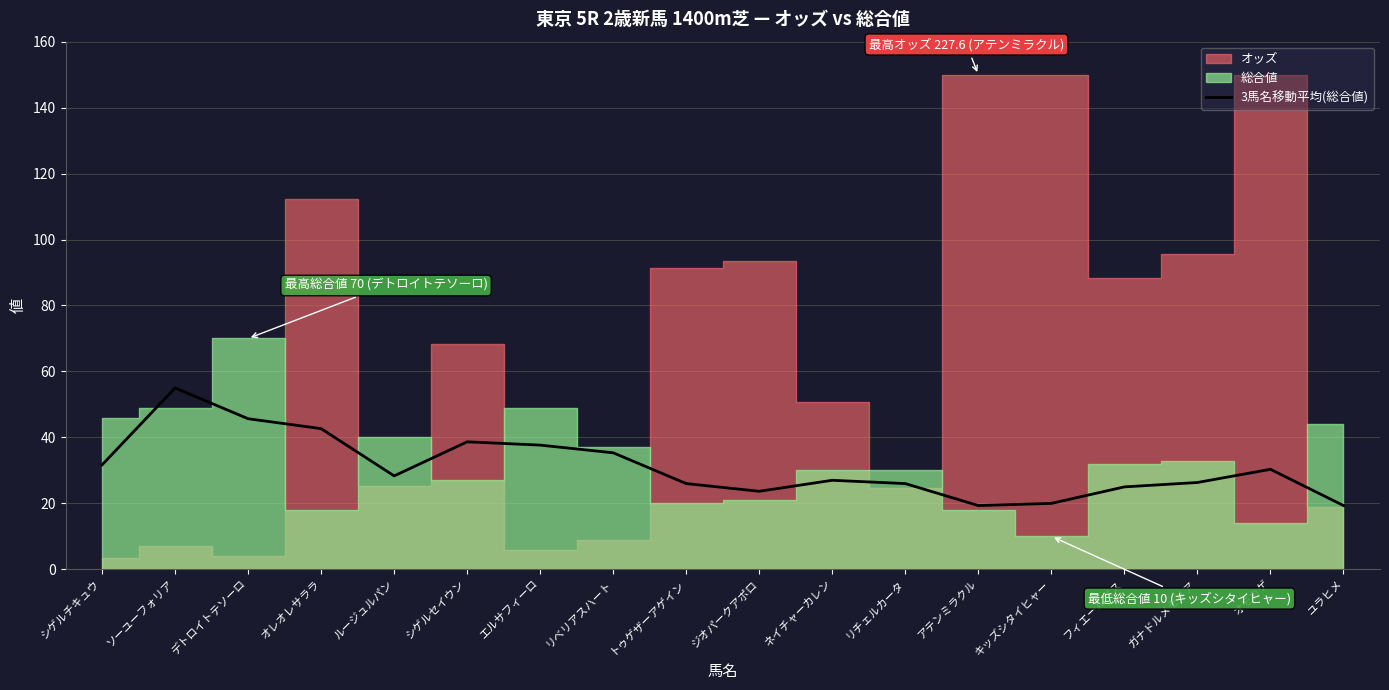

The value at ネイチャーカレン is 27.0. True or false?

True